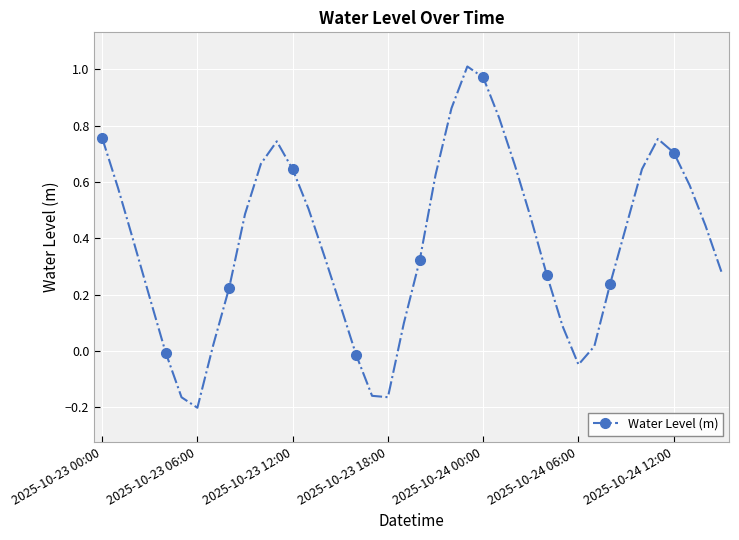

What is the difference between the maximum and minimum values?

1.2